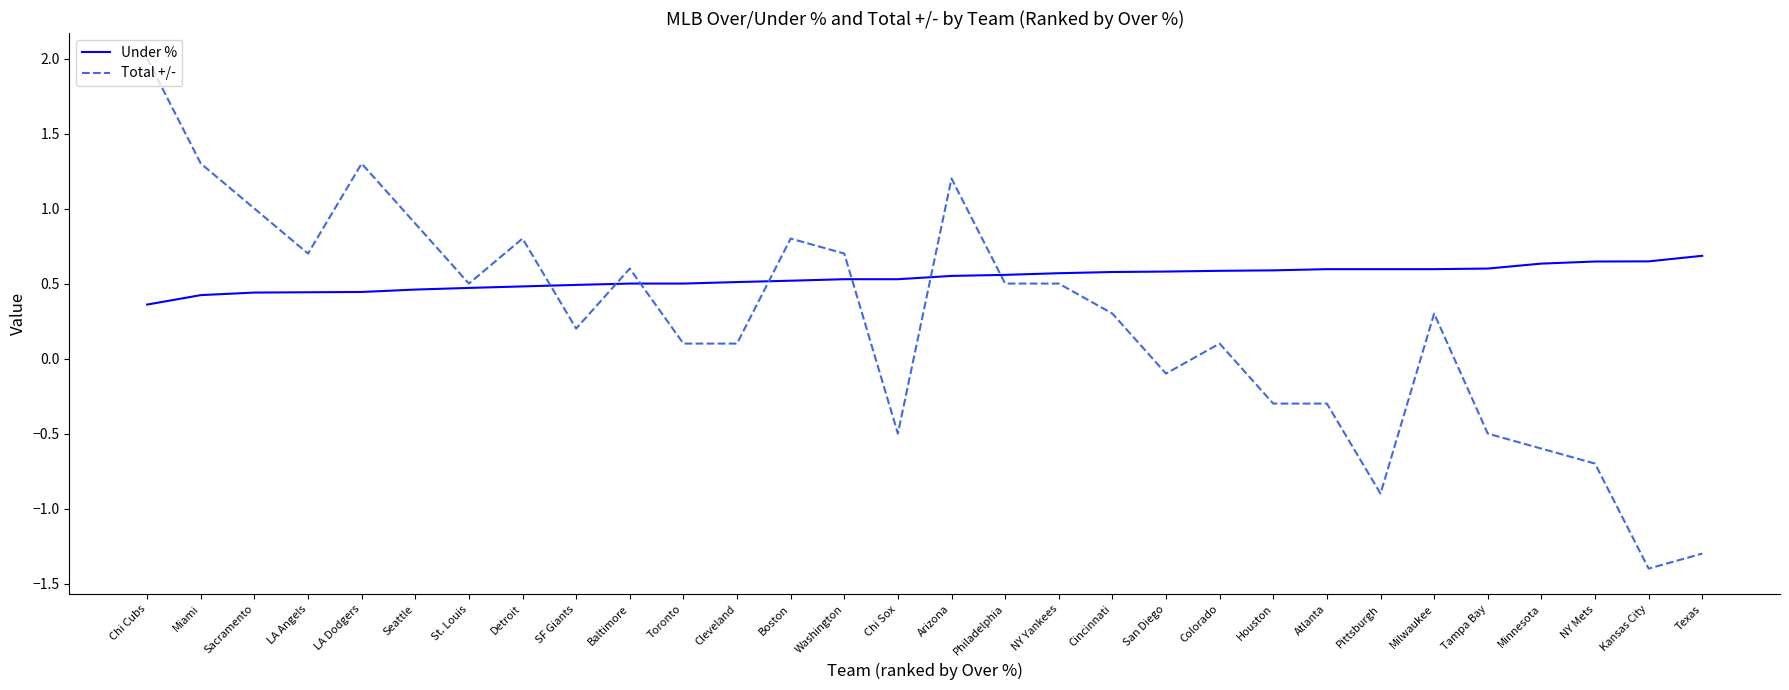

True or false: Total +/- has a value of 0.3 at Cincinnati.

True